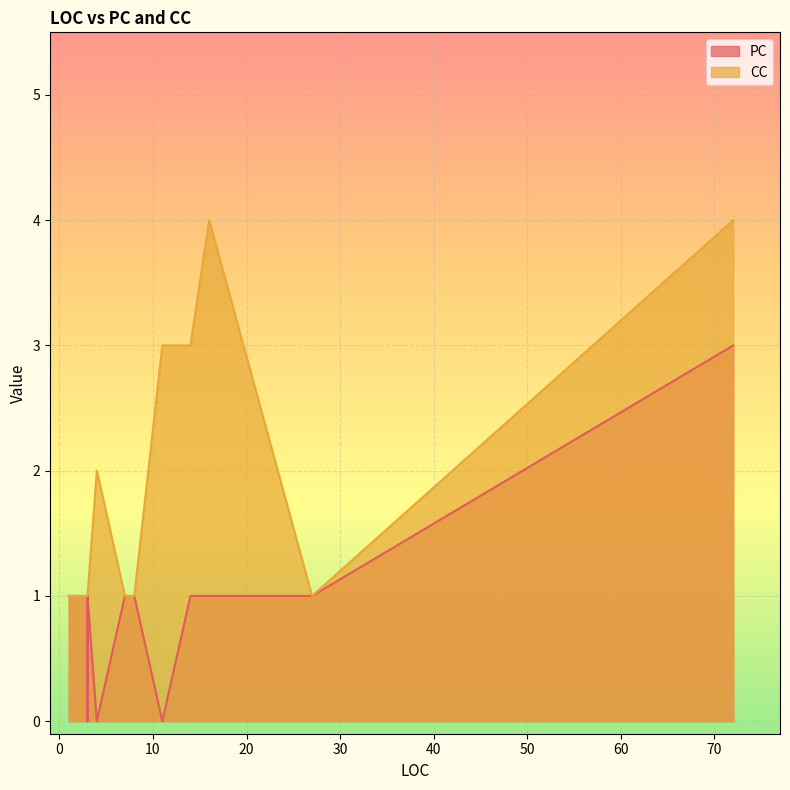

Count the number of categories in the chart.

20